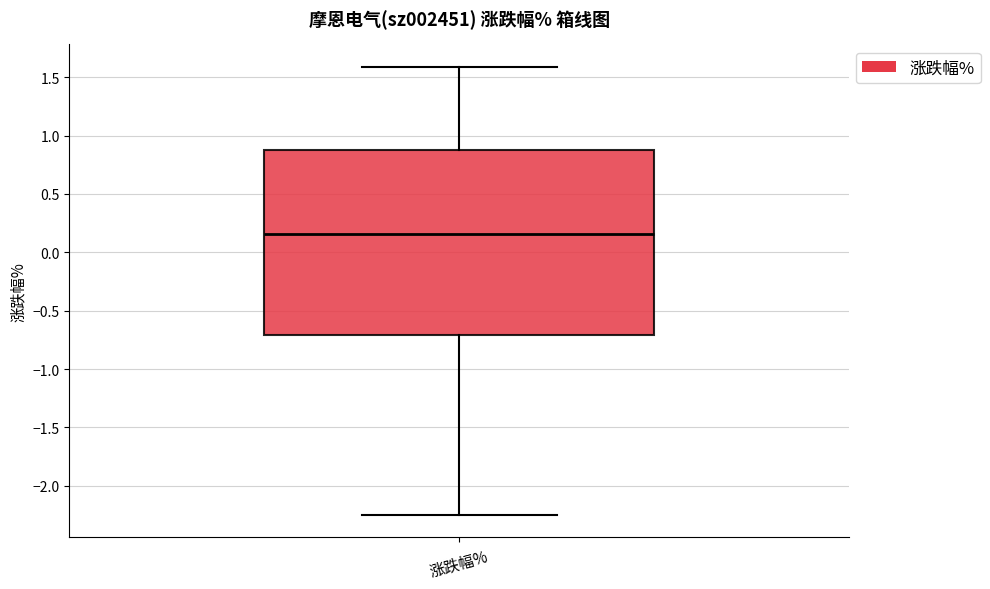

Read this box plot against the y-axis: the position of the median line, the range covered by the box, and the ends of both whiskers. The values are not printed on the chart, so give them approximately, as read against the axis.

median 0.15, box -0.70 to 0.90, whiskers -2.25 to 1.60